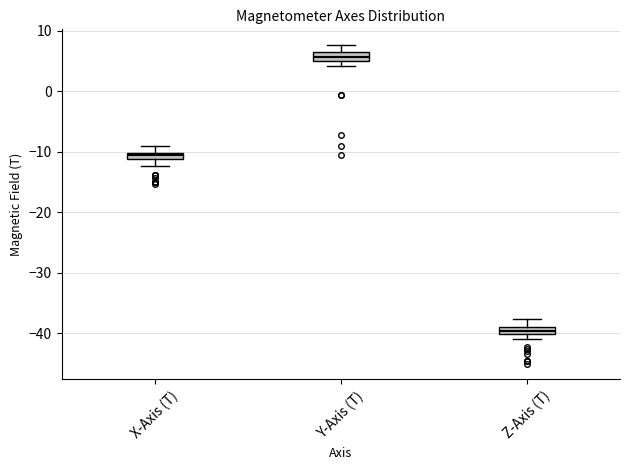

Which box has the lowest median line?

Z-Axis (T)